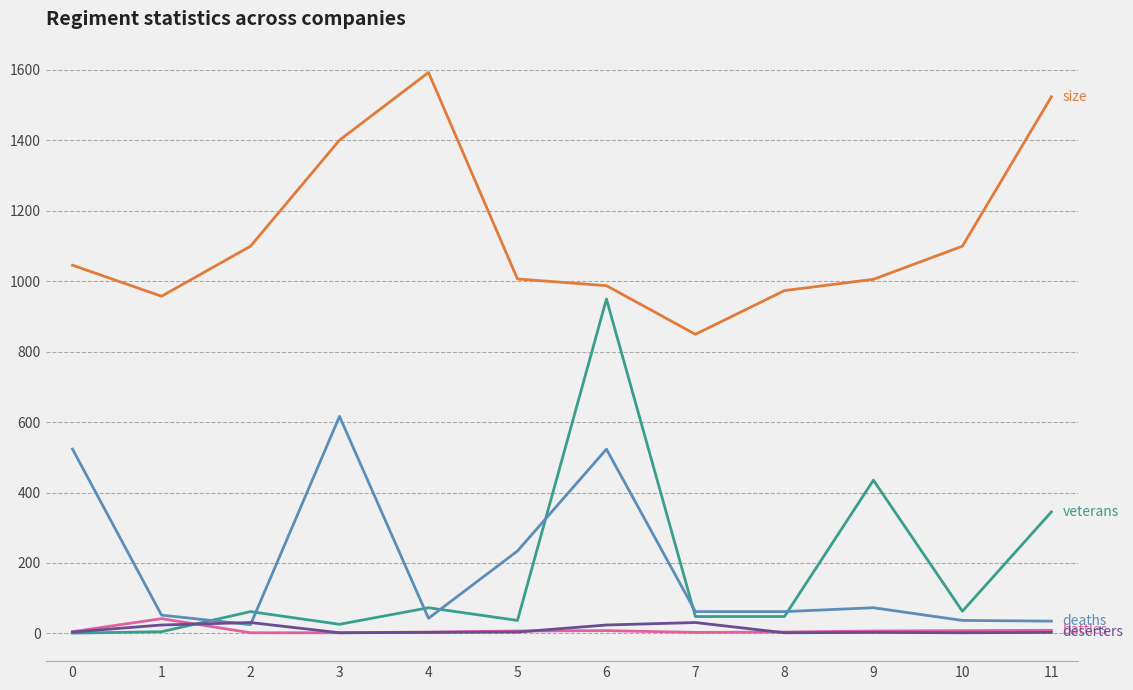

At which category is the sum across all series the highest?

6